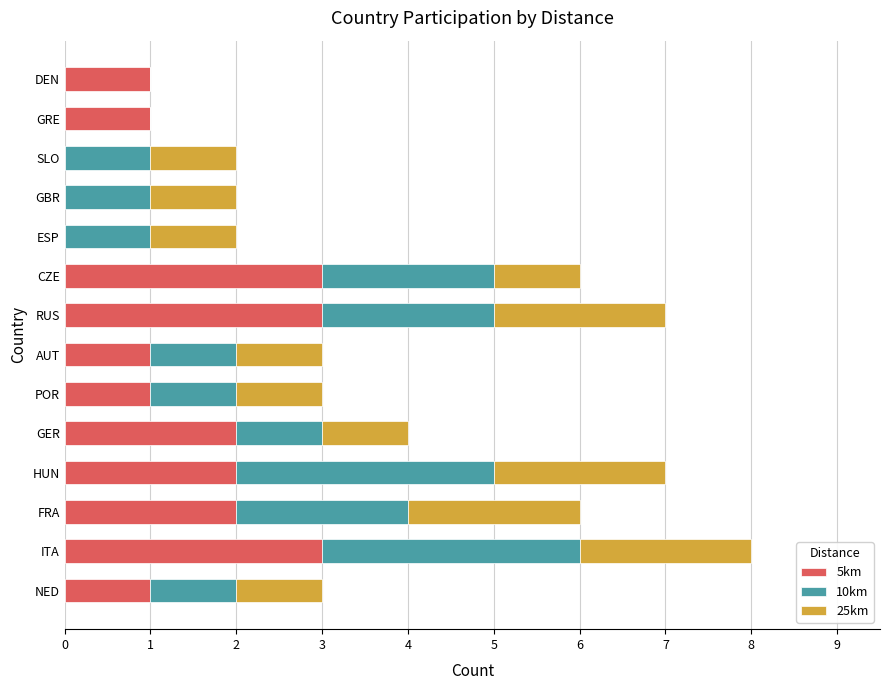

What is the total value across all series at NED?

3